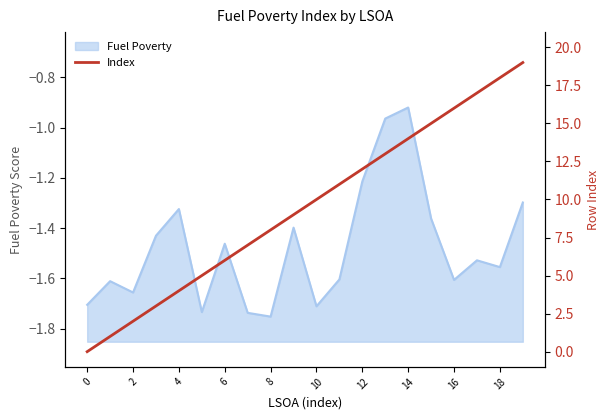

What is the label of the 4th point from the right?

16